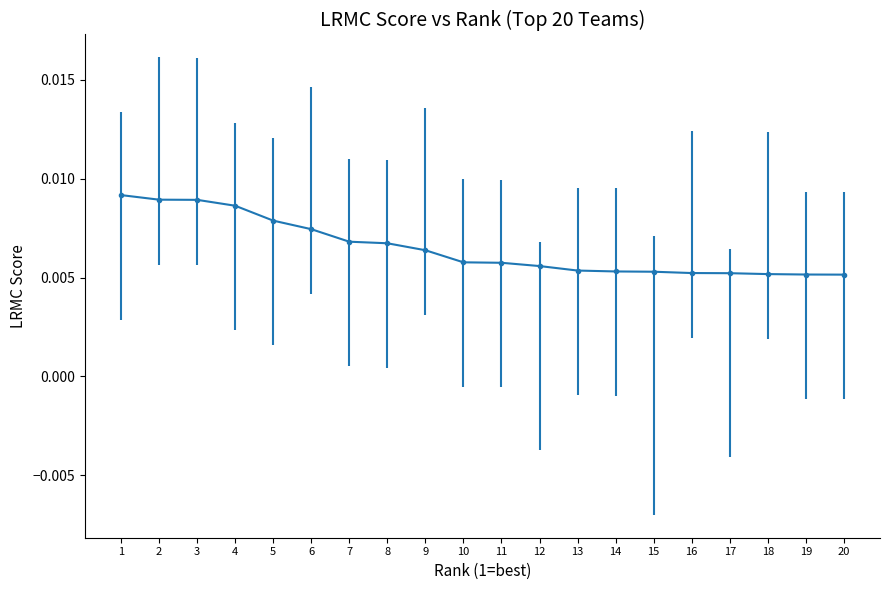

Which has a higher value, 19 or 10?

10